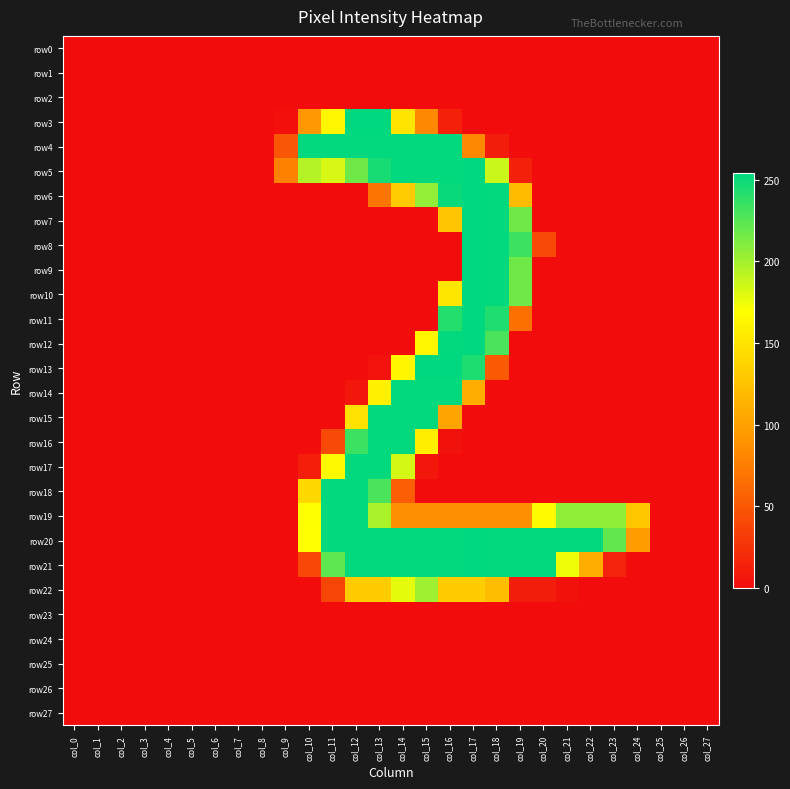

Reading left to right, list all the values displayed in this chart.

row0: col_0=0	col_1=0	col_2=0	col_3=0	col_4=0	col_5=0	col_6=0	col_7=0	col_8=0	col_9=0	col_10=0	col_11=0	col_12=0	col_13=0	col_14=0	col_15=0	col_16=0	col_17=0	col_18=0	col_19=0	col_20=0	col_21=0	col_22=0	col_23=0	col_24=0	col_25=0	col_26=0	col_27=0
row1: col_0=0	col_1=0	col_2=0	col_3=0	col_4=0	col_5=0	col_6=0	col_7=0	col_8=0	col_9=0	col_10=0	col_11=0	col_12=0	col_13=0	col_14=0	col_15=0	col_16=0	col_17=0	col_18=0	col_19=0	col_20=0	col_21=0	col_22=0	col_23=0	col_24=0	col_25=0	col_26=0	col_27=0
row2: col_0=0	col_1=0	col_2=0	col_3=0	col_4=0	col_5=0	col_6=0	col_7=0	col_8=0	col_9=0	col_10=0	col_11=0	col_12=0	col_13=0	col_14=0	col_15=0	col_16=0	col_17=0	col_18=0	col_19=0	col_20=0	col_21=0	col_22=0	col_23=0	col_24=0	col_25=0	col_26=0	col_27=0
row3: col_0=0	col_1=0	col_2=0	col_3=0	col_4=0	col_5=0	col_6=0	col_7=0	col_8=0	col_9=2	col_10=94	col_11=162	col_12=254	col_13=254	col_14=150	col_15=82	col_16=13	col_17=0	col_18=0	col_19=0	col_20=0	col_21=0	col_22=0	col_23=0	col_24=0	col_25=0	col_26=0	col_27=0
row4: col_0=0	col_1=0	col_2=0	col_3=0	col_4=0	col_5=0	col_6=0	col_7=0	col_8=0	col_9=49	col_10=253	col_11=253	col_12=253	col_13=253	col_14=253	col_15=253	col_16=253	col_17=83	col_18=11	col_19=0	col_20=0	col_21=0	col_22=0	col_23=0	col_24=0	col_25=0	col_26=0	col_27=0
row5: col_0=0	col_1=0	col_2=0	col_3=0	col_4=0	col_5=0	col_6=0	col_7=0	col_8=0	col_9=78	col_10=194	col_11=183	col_12=217	col_13=246	col_14=253	col_15=253	col_16=253	col_17=254	col_18=187	col_19=14	col_20=0	col_21=0	col_22=0	col_23=0	col_24=0	col_25=0	col_26=0	col_27=0
row6: col_0=0	col_1=0	col_2=0	col_3=0	col_4=0	col_5=0	col_6=0	col_7=0	col_8=0	col_9=0	col_10=0	col_11=0	col_12=0	col_13=69	col_14=130	col_15=205	col_16=251	col_17=254	col_18=253	col_19=120	col_20=0	col_21=0	col_22=0	col_23=0	col_24=0	col_25=0	col_26=0	col_27=0
row7: col_0=0	col_1=0	col_2=0	col_3=0	col_4=0	col_5=0	col_6=0	col_7=0	col_8=0	col_9=0	col_10=0	col_11=0	col_12=0	col_13=0	col_14=0	col_15=0	col_16=127	col_17=254	col_18=253	col_19=217	col_20=0	col_21=0	col_22=0	col_23=0	col_24=0	col_25=0	col_26=0	col_27=0
row8: col_0=0	col_1=0	col_2=0	col_3=0	col_4=0	col_5=0	col_6=0	col_7=0	col_8=0	col_9=0	col_10=0	col_11=0	col_12=0	col_13=0	col_14=0	col_15=0	col_16=0	col_17=254	col_18=253	col_19=234	col_20=41	col_21=0	col_22=0	col_23=0	col_24=0	col_25=0	col_26=0	col_27=0
row9: col_0=0	col_1=0	col_2=0	col_3=0	col_4=0	col_5=0	col_6=0	col_7=0	col_8=0	col_9=0	col_10=0	col_11=0	col_12=0	col_13=0	col_14=0	col_15=0	col_16=0	col_17=254	col_18=253	col_19=217	col_20=0	col_21=0	col_22=0	col_23=0	col_24=0	col_25=0	col_26=0	col_27=0
row10: col_0=0	col_1=0	col_2=0	col_3=0	col_4=0	col_5=0	col_6=0	col_7=0	col_8=0	col_9=0	col_10=0	col_11=0	col_12=0	col_13=0	col_14=0	col_15=0	col_16=151	col_17=254	col_18=253	col_19=217	col_20=0	col_21=0	col_22=0	col_23=0	col_24=0	col_25=0	col_26=0	col_27=0
row11: col_0=0	col_1=0	col_2=0	col_3=0	col_4=0	col_5=0	col_6=0	col_7=0	col_8=0	col_9=0	col_10=0	col_11=0	col_12=0	col_13=0	col_14=0	col_15=0	col_16=242	col_17=254	col_18=243	col_19=66	col_20=0	col_21=0	col_22=0	col_23=0	col_24=0	col_25=0	col_26=0	col_27=0
row12: col_0=0	col_1=0	col_2=0	col_3=0	col_4=0	col_5=0	col_6=0	col_7=0	col_8=0	col_9=0	col_10=0	col_11=0	col_12=0	col_13=0	col_14=0	col_15=162	col_16=253	col_17=254	col_18=229	col_19=0	col_20=0	col_21=0	col_22=0	col_23=0	col_24=0	col_25=0	col_26=0	col_27=0
row13: col_0=0	col_1=0	col_2=0	col_3=0	col_4=0	col_5=0	col_6=0	col_7=0	col_8=0	col_9=0	col_10=0	col_11=0	col_12=0	col_13=5	col_14=163	col_15=254	col_16=254	col_17=244	col_18=52	col_19=0	col_20=0	col_21=0	col_22=0	col_23=0	col_24=0	col_25=0	col_26=0	col_27=0
row14: col_0=0	col_1=0	col_2=0	col_3=0	col_4=0	col_5=0	col_6=0	col_7=0	col_8=0	col_9=0	col_10=0	col_11=0	col_12=7	col_13=159	col_14=253	col_15=253	col_16=253	col_17=110	col_18=0	col_19=0	col_20=0	col_21=0	col_22=0	col_23=0	col_24=0	col_25=0	col_26=0	col_27=0
row15: col_0=0	col_1=0	col_2=0	col_3=0	col_4=0	col_5=0	col_6=0	col_7=0	col_8=0	col_9=0	col_10=0	col_11=0	col_12=148	col_13=253	col_14=253	col_15=253	col_16=103	col_17=0	col_18=0	col_19=0	col_20=0	col_21=0	col_22=0	col_23=0	col_24=0	col_25=0	col_26=0	col_27=0
row16: col_0=0	col_1=0	col_2=0	col_3=0	col_4=0	col_5=0	col_6=0	col_7=0	col_8=0	col_9=0	col_10=0	col_11=41	col_12=234	col_13=253	col_14=253	col_15=157	col_16=4	col_17=0	col_18=0	col_19=0	col_20=0	col_21=0	col_22=0	col_23=0	col_24=0	col_25=0	col_26=0	col_27=0
row17: col_0=0	col_1=0	col_2=0	col_3=0	col_4=0	col_5=0	col_6=0	col_7=0	col_8=0	col_9=0	col_10=12	col_11=165	col_12=253	col_13=253	col_14=184	col_15=7	col_16=0	col_17=0	col_18=0	col_19=0	col_20=0	col_21=0	col_22=0	col_23=0	col_24=0	col_25=0	col_26=0	col_27=0
row18: col_0=0	col_1=0	col_2=0	col_3=0	col_4=0	col_5=0	col_6=0	col_7=0	col_8=0	col_9=0	col_10=141	col_11=253	col_12=253	col_13=229	col_14=54	col_15=0	col_16=0	col_17=0	col_18=0	col_19=0	col_20=0	col_21=0	col_22=0	col_23=0	col_24=0	col_25=0	col_26=0	col_27=0
row19: col_0=0	col_1=0	col_2=0	col_3=0	col_4=0	col_5=0	col_6=0	col_7=0	col_8=0	col_9=0	col_10=170	col_11=253	col_12=253	col_13=197	col_14=86	col_15=86	col_16=86	col_17=86	col_18=86	col_19=86	col_20=166	col_21=206	col_22=206	col_23=206	col_24=128	col_25=0	col_26=0	col_27=0
row20: col_0=0	col_1=0	col_2=0	col_3=0	col_4=0	col_5=0	col_6=0	col_7=0	col_8=0	col_9=0	col_10=169	col_11=253	col_12=253	col_13=253	col_14=253	col_15=253	col_16=253	col_17=254	col_18=253	col_19=253	col_20=253	col_21=253	col_22=253	col_23=221	col_24=97	col_25=0	col_26=0	col_27=0
row21: col_0=0	col_1=0	col_2=0	col_3=0	col_4=0	col_5=0	col_6=0	col_7=0	col_8=0	col_9=0	col_10=39	col_11=222	col_12=253	col_13=253	col_14=253	col_15=253	col_16=253	col_17=254	col_18=253	col_19=253	col_20=253	col_21=175	col_22=110	col_23=16	col_24=0	col_25=0	col_26=0	col_27=0
row22: col_0=0	col_1=0	col_2=0	col_3=0	col_4=0	col_5=0	col_6=0	col_7=0	col_8=0	col_9=0	col_10=0	col_11=37	col_12=132	col_13=132	col_14=178	col_15=201	col_16=132	col_17=132	col_18=121	col_19=11	col_20=11	col_21=4	col_22=0	col_23=0	col_24=0	col_25=0	col_26=0	col_27=0
row23: col_0=0	col_1=0	col_2=0	col_3=0	col_4=0	col_5=0	col_6=0	col_7=0	col_8=0	col_9=0	col_10=0	col_11=0	col_12=0	col_13=0	col_14=0	col_15=0	col_16=0	col_17=0	col_18=0	col_19=0	col_20=0	col_21=0	col_22=0	col_23=0	col_24=0	col_25=0	col_26=0	col_27=0
row24: col_0=0	col_1=0	col_2=0	col_3=0	col_4=0	col_5=0	col_6=0	col_7=0	col_8=0	col_9=0	col_10=0	col_11=0	col_12=0	col_13=0	col_14=0	col_15=0	col_16=0	col_17=0	col_18=0	col_19=0	col_20=0	col_21=0	col_22=0	col_23=0	col_24=0	col_25=0	col_26=0	col_27=0
row25: col_0=0	col_1=0	col_2=0	col_3=0	col_4=0	col_5=0	col_6=0	col_7=0	col_8=0	col_9=0	col_10=0	col_11=0	col_12=0	col_13=0	col_14=0	col_15=0	col_16=0	col_17=0	col_18=0	col_19=0	col_20=0	col_21=0	col_22=0	col_23=0	col_24=0	col_25=0	col_26=0	col_27=0
row26: col_0=0	col_1=0	col_2=0	col_3=0	col_4=0	col_5=0	col_6=0	col_7=0	col_8=0	col_9=0	col_10=0	col_11=0	col_12=0	col_13=0	col_14=0	col_15=0	col_16=0	col_17=0	col_18=0	col_19=0	col_20=0	col_21=0	col_22=0	col_23=0	col_24=0	col_25=0	col_26=0	col_27=0
row27: col_0=0	col_1=0	col_2=0	col_3=0	col_4=0	col_5=0	col_6=0	col_7=0	col_8=0	col_9=0	col_10=0	col_11=0	col_12=0	col_13=0	col_14=0	col_15=0	col_16=0	col_17=0	col_18=0	col_19=0	col_20=0	col_21=0	col_22=0	col_23=0	col_24=0	col_25=0	col_26=0	col_27=0